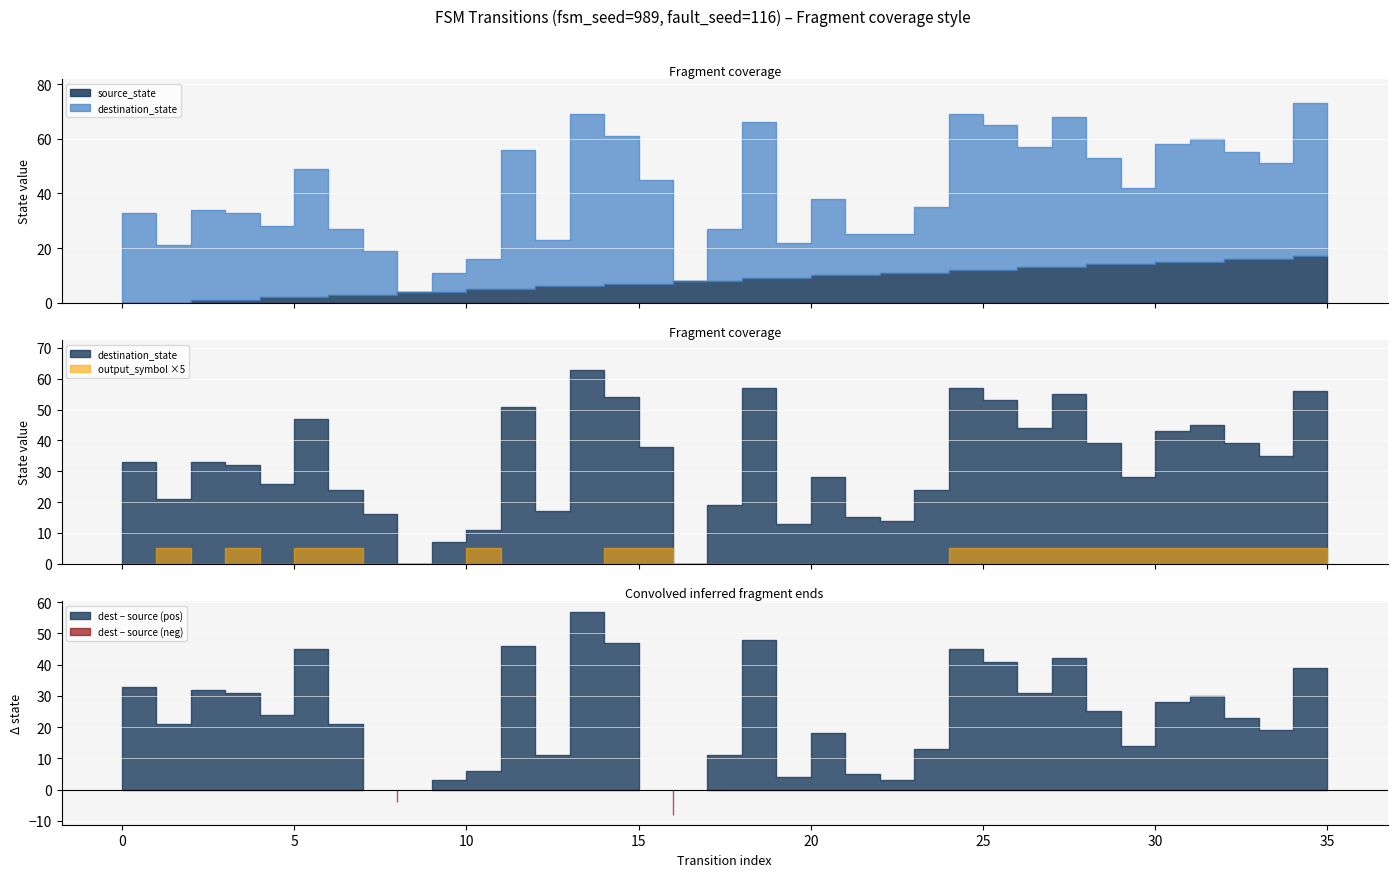

How many positive values does the destination_state series have?

34